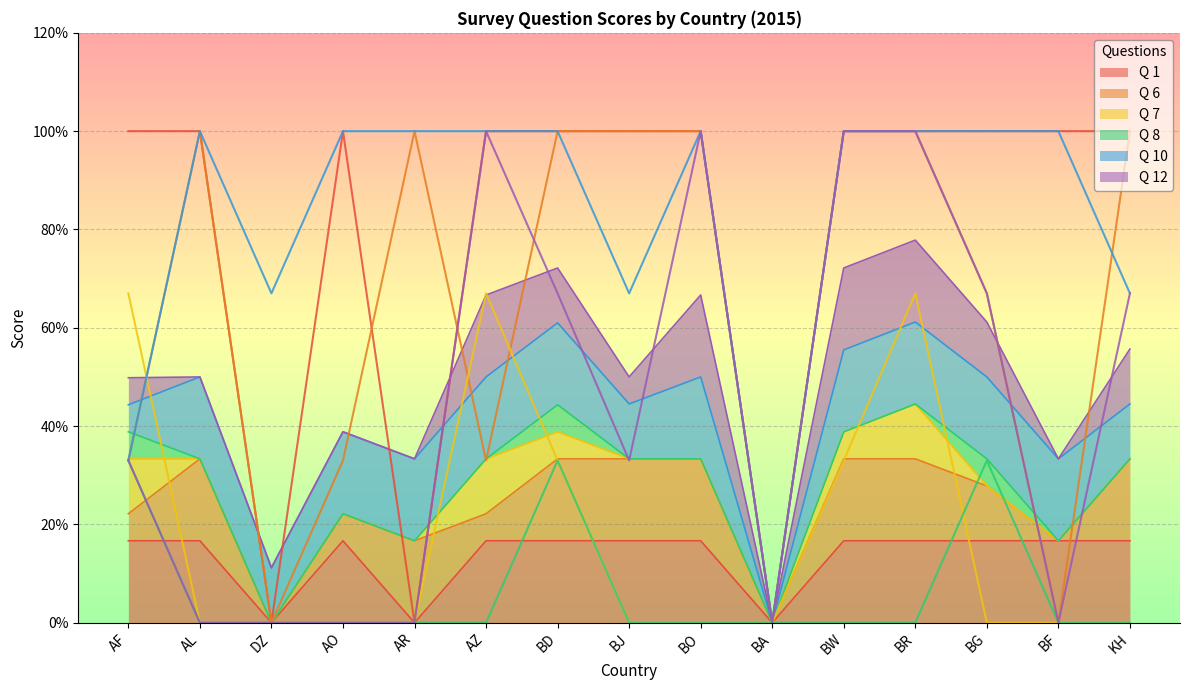

True or false: Q 1 has a value of 16.7 at BG.

True